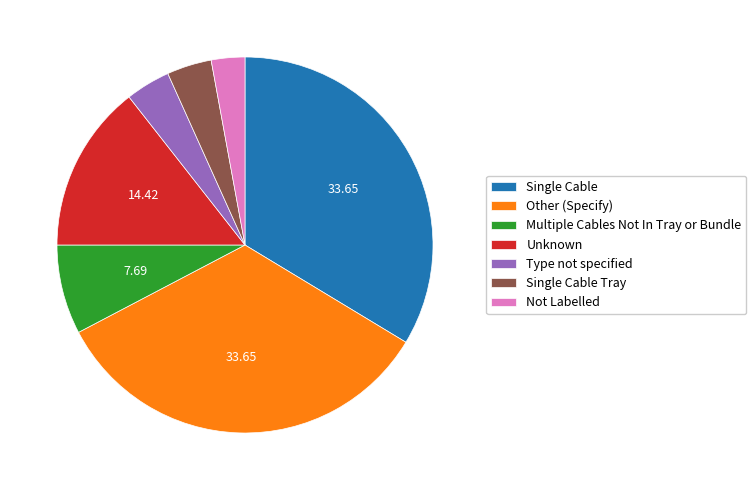

What is the smallest slice in the pie chart?

Not Labelled